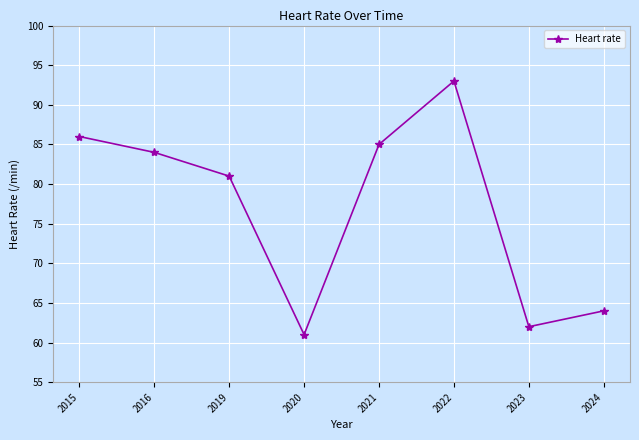

List the labels in order of value, smallest first.

2020, 2023, 2024, 2019, 2016, 2021, 2015, 2022